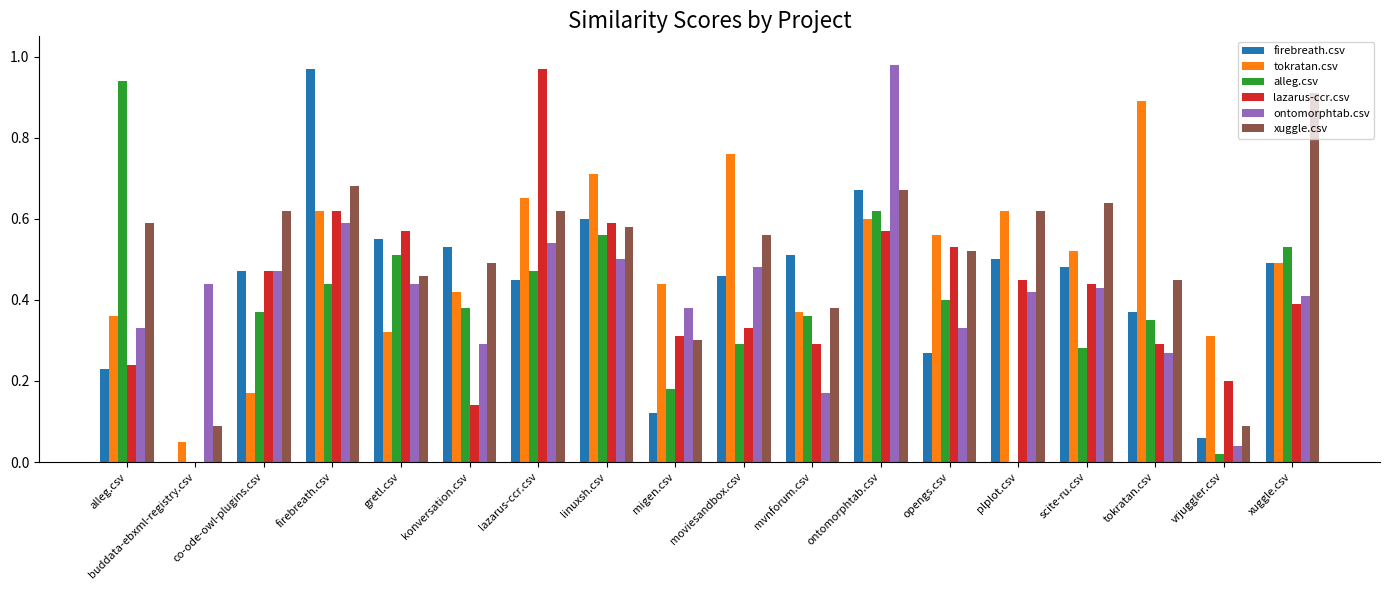

What is the sum of all lazarus-ccr.csv values?

7.4